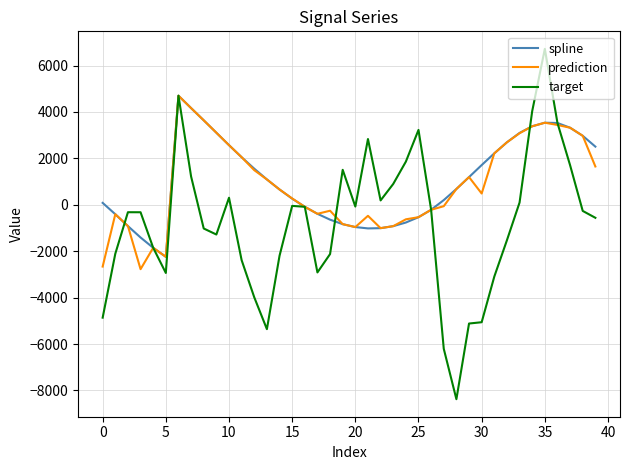

What is the highest value of the spline series?

4701.5